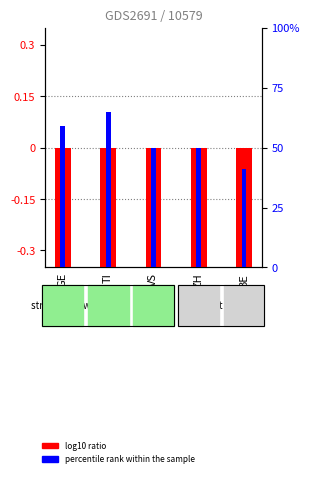

At which category does the chart reach its peak across all series?

TI